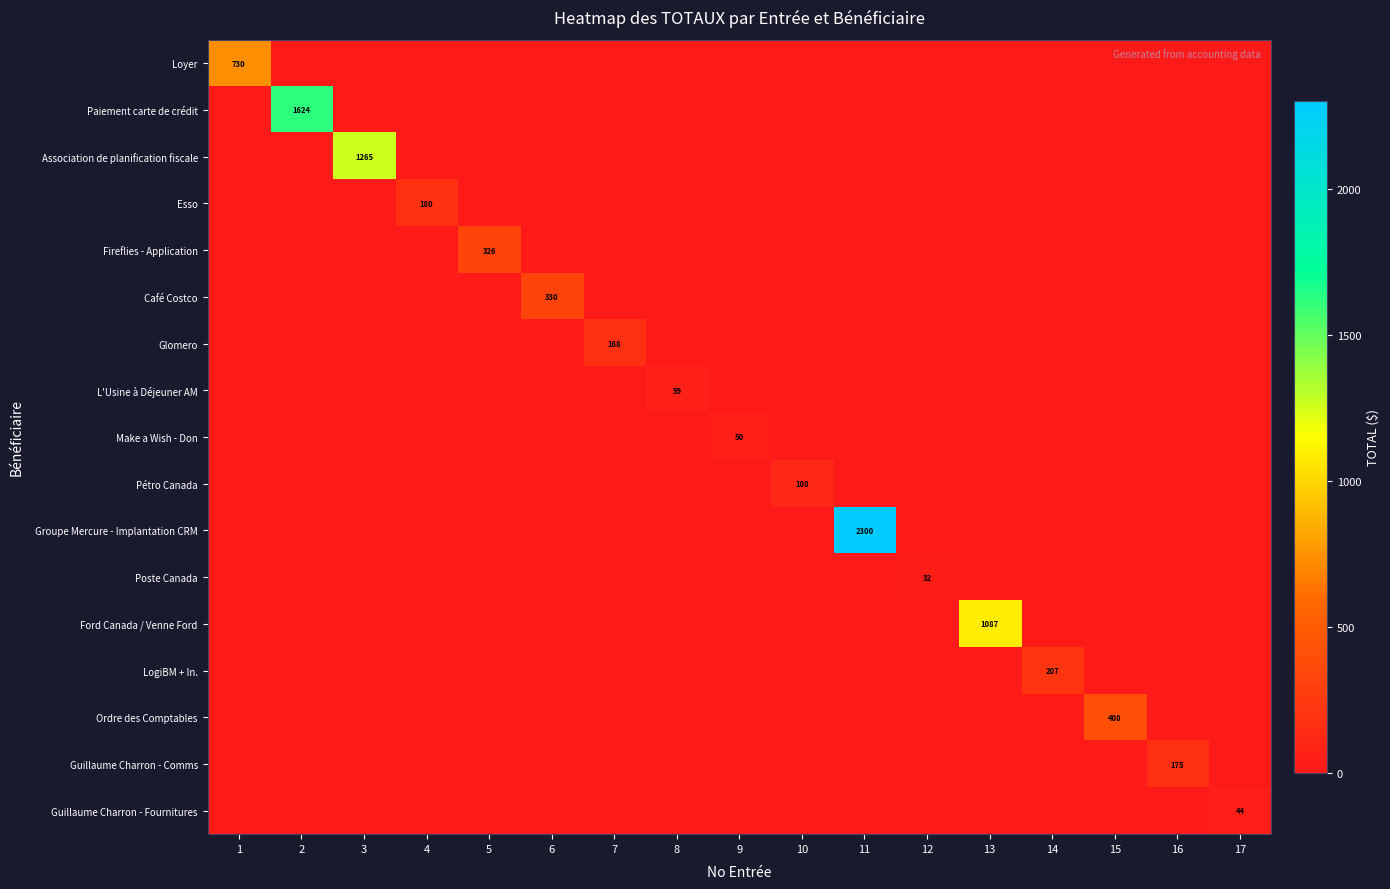

The value of Groupe Mercure - Implantation CRM at 11 is 2300. True or false?

True